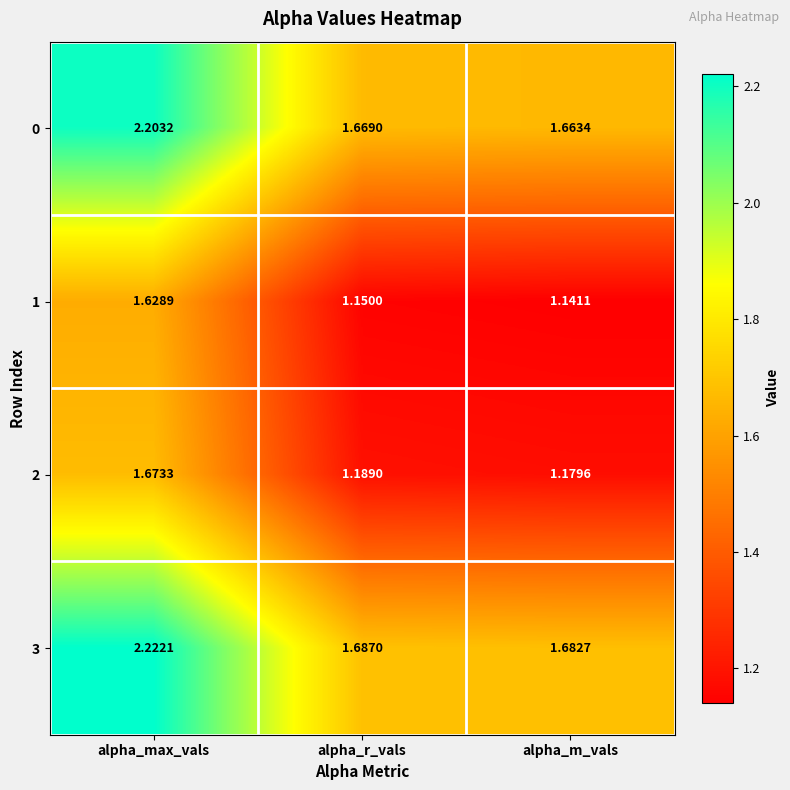

Where is 2 nearest to the value 1?

alpha_m_vals